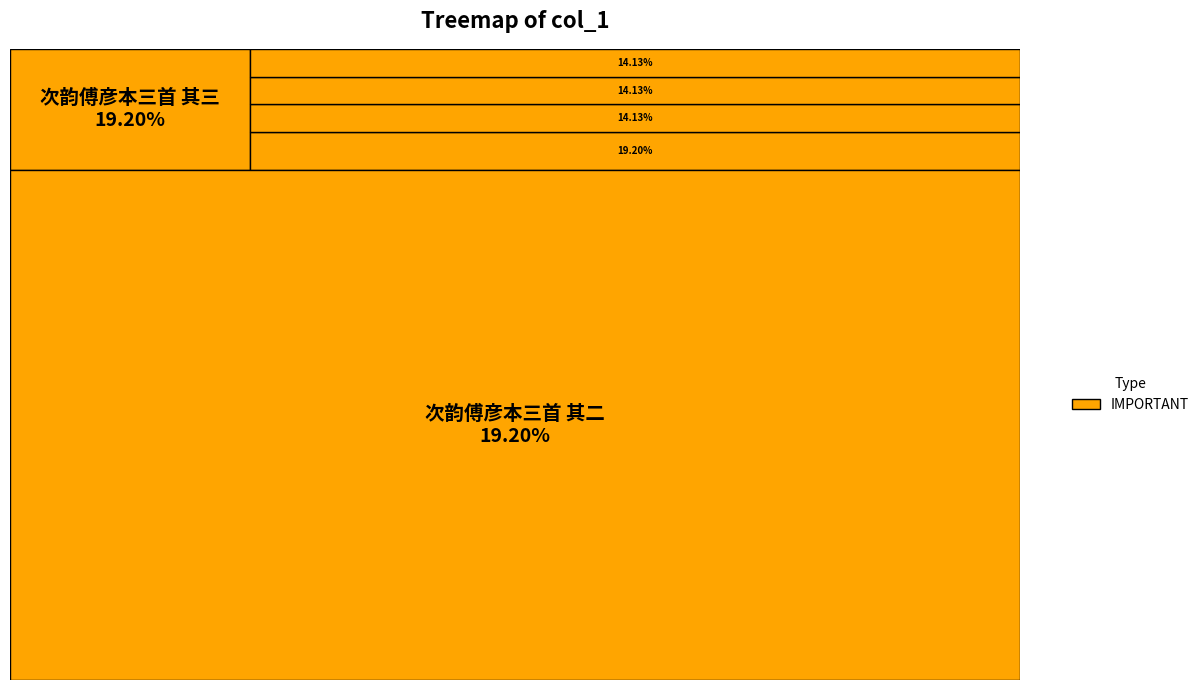

Is there a majority slice in this chart?

No